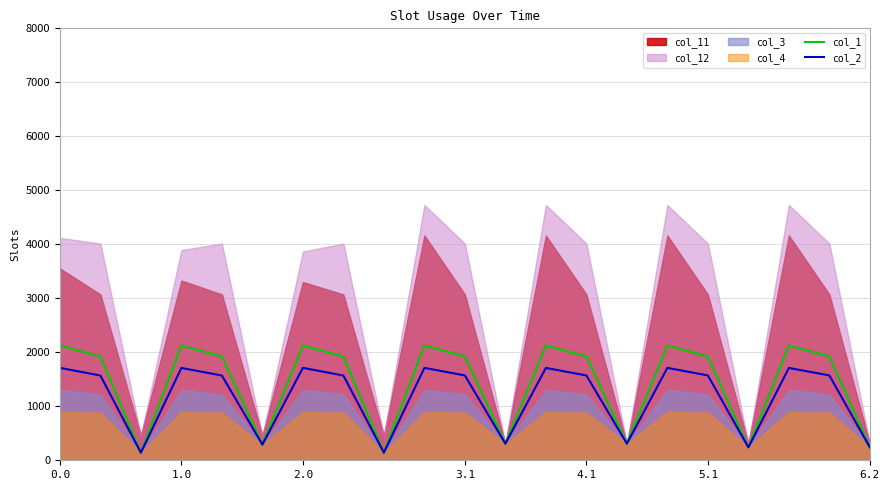

True or false: col_2 has more than 1 points higher than both neighbors.

True